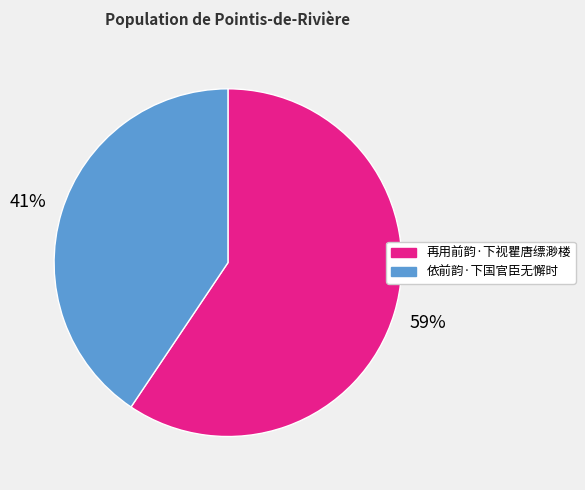

True or false: 再用前韵·下视瞿唐缥渺楼 accounts for 45% of the total.

False